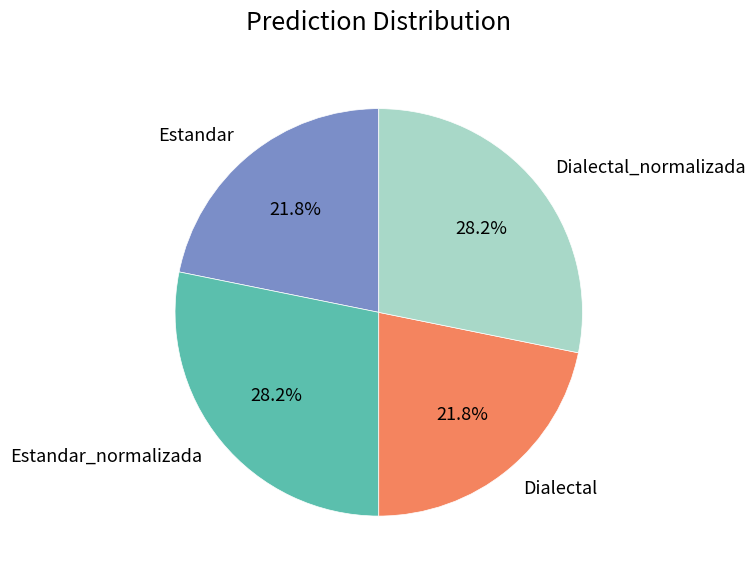

Combined, what portion of the pie is Dialectal_normalizada and Estandar_normalizada?

56.4%